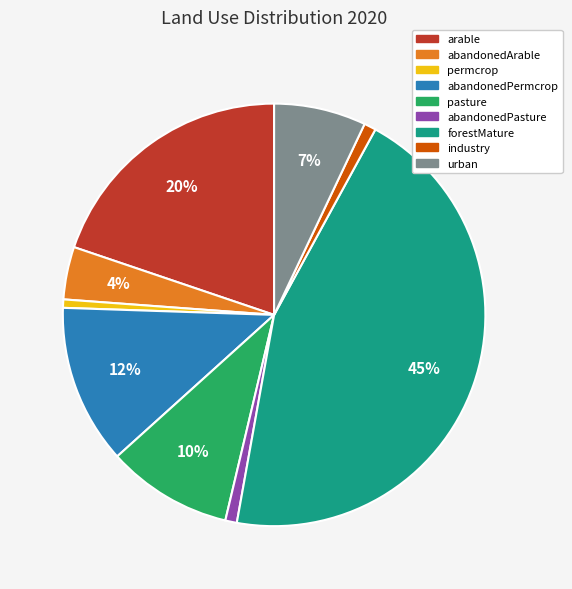

Is the sum of arable and pasture greater than half?

No